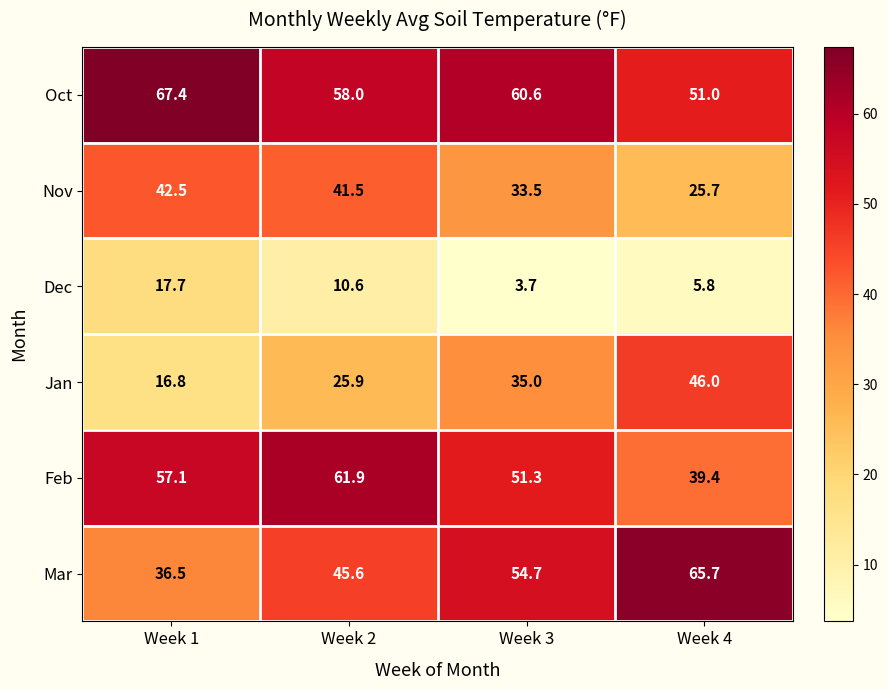

Reading right to left, list all the values displayed in this chart.

Oct: Week 4=51.0	Week 3=60.6	Week 2=58.0	Week 1=67.4
Nov: Week 4=25.7	Week 3=33.5	Week 2=41.5	Week 1=42.5
Dec: Week 4=5.8	Week 3=3.7	Week 2=10.6	Week 1=17.7
Jan: Week 4=46.0	Week 3=35.0	Week 2=25.9	Week 1=16.8
Feb: Week 4=39.4	Week 3=51.3	Week 2=61.9	Week 1=57.1
Mar: Week 4=65.7	Week 3=54.7	Week 2=45.6	Week 1=36.5